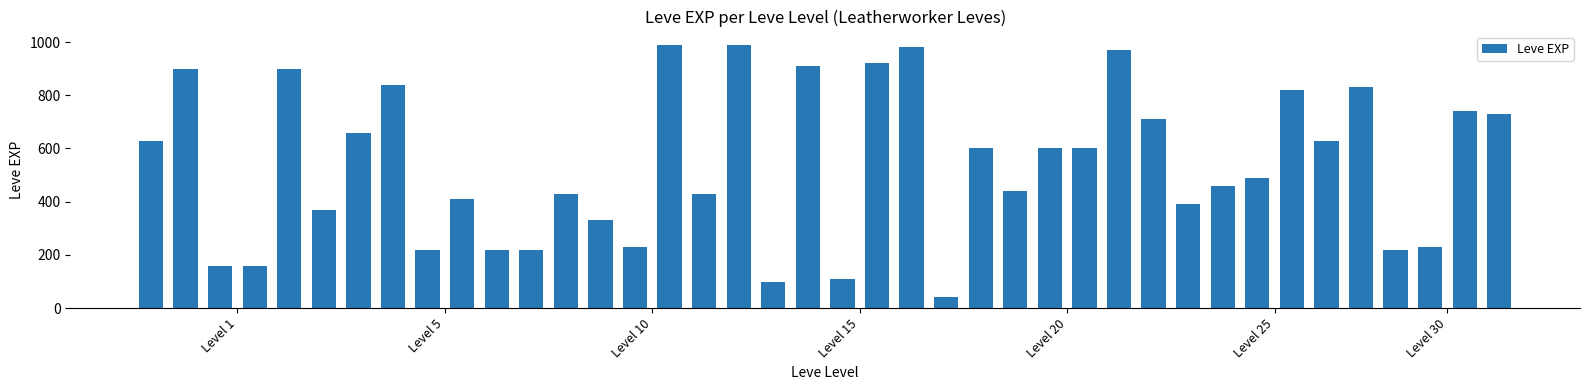

What is the smallest value displayed?

40